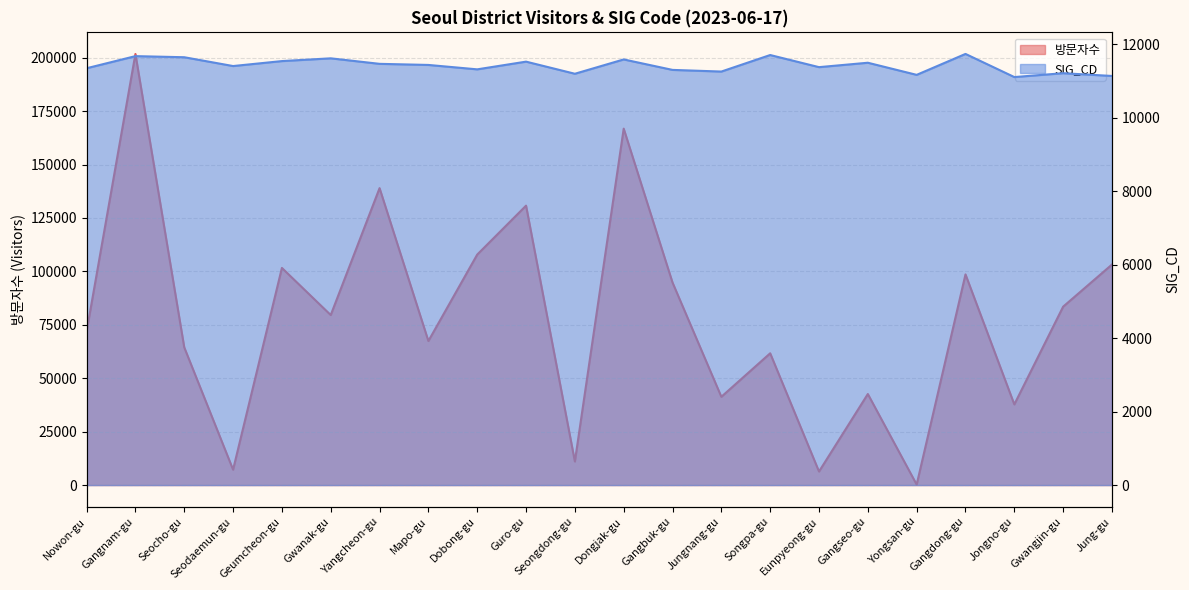

At which label is SIG_CD closest to 11425?

Seodaemun-gu